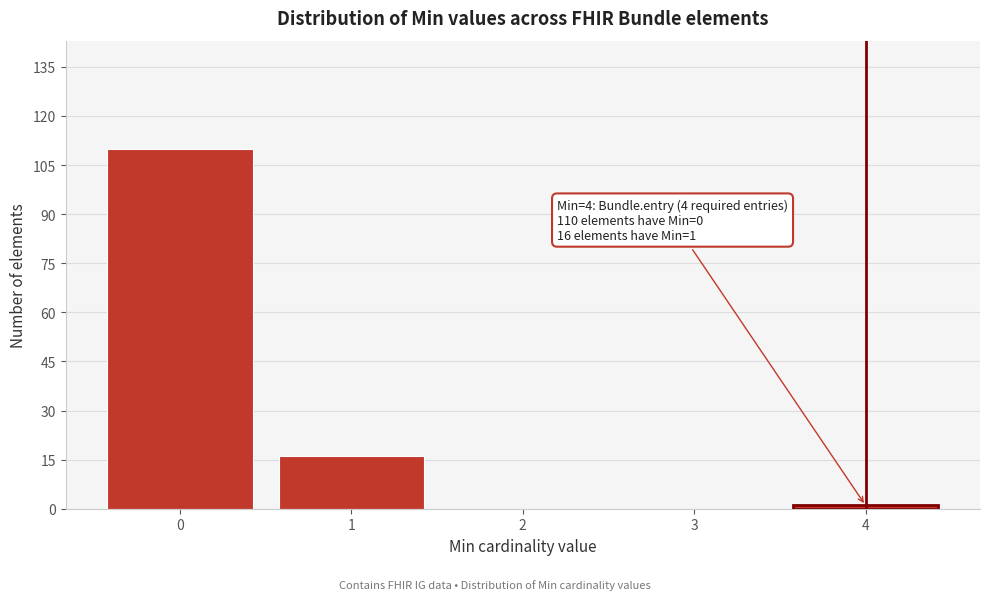

Reading left to right, list all the values displayed in this chart.

0=110	1=16	2=0	3=0	4=1